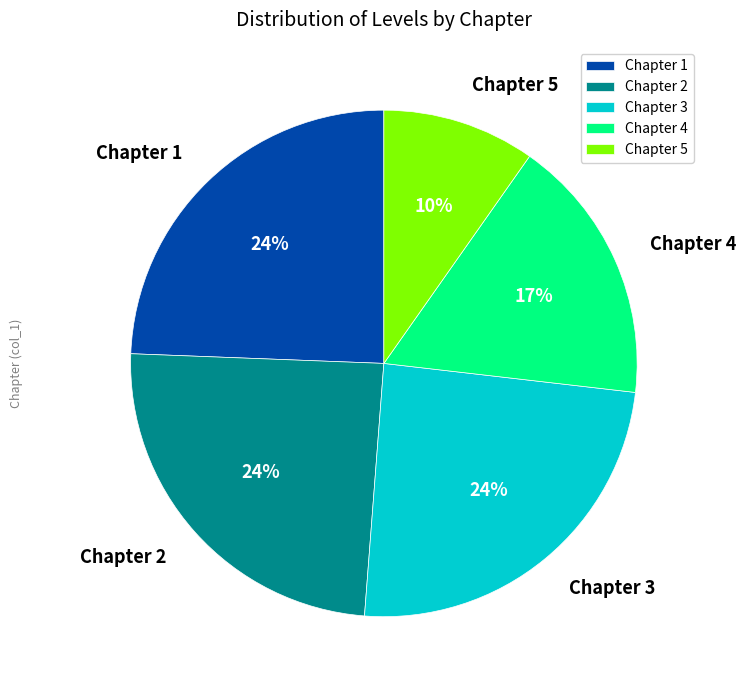

Is it true that Chapter 4 is 4% of the pie?

False